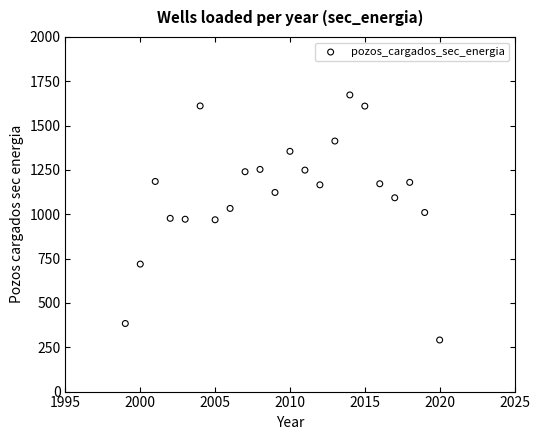

What is the range of Y values (max minus min)?

1382